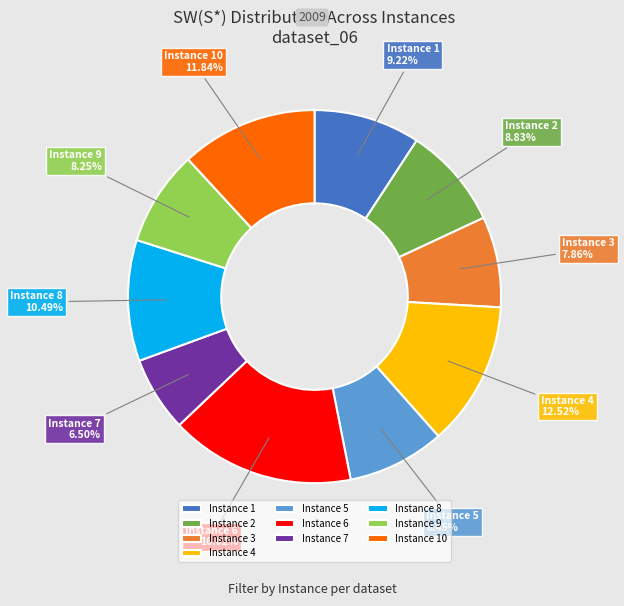

What percentage do Instance 4 and Instance 1 together represent?

21.7%